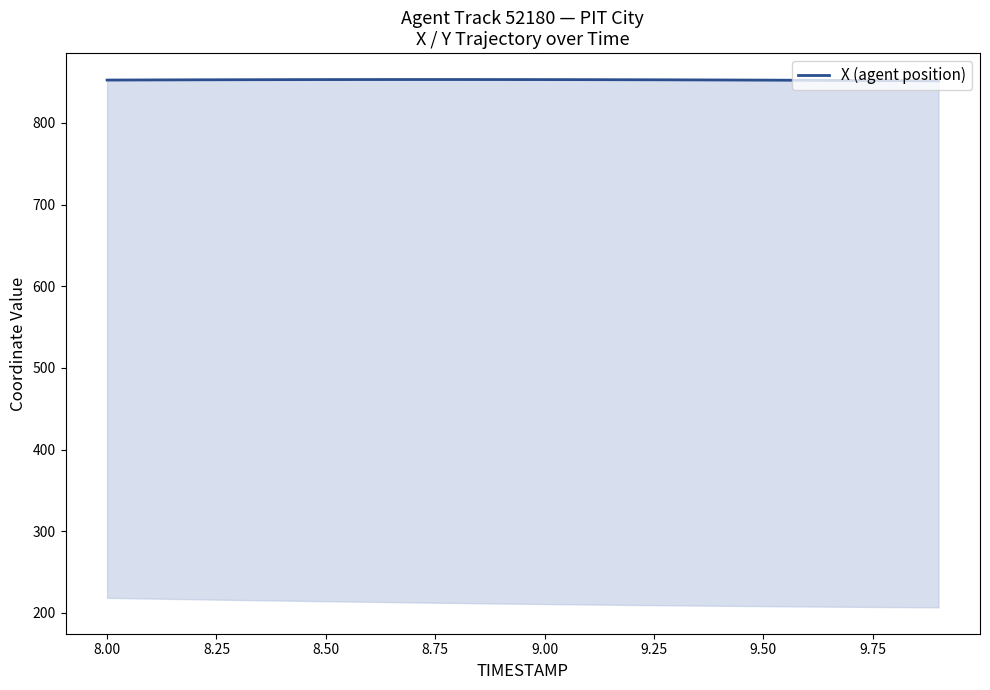

Which label corresponds to the largest value in the chart?

9.50